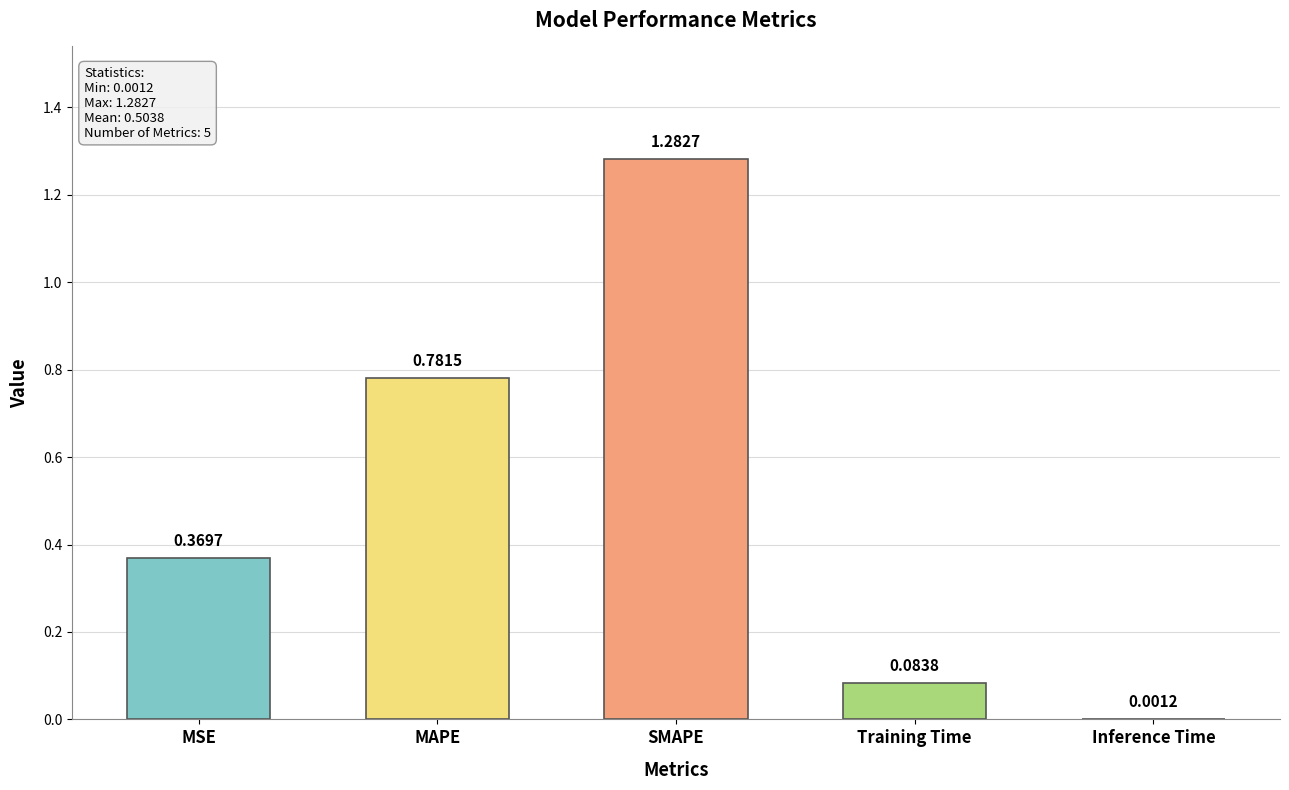

Between SMAPE and Inference Time, which is larger?

SMAPE